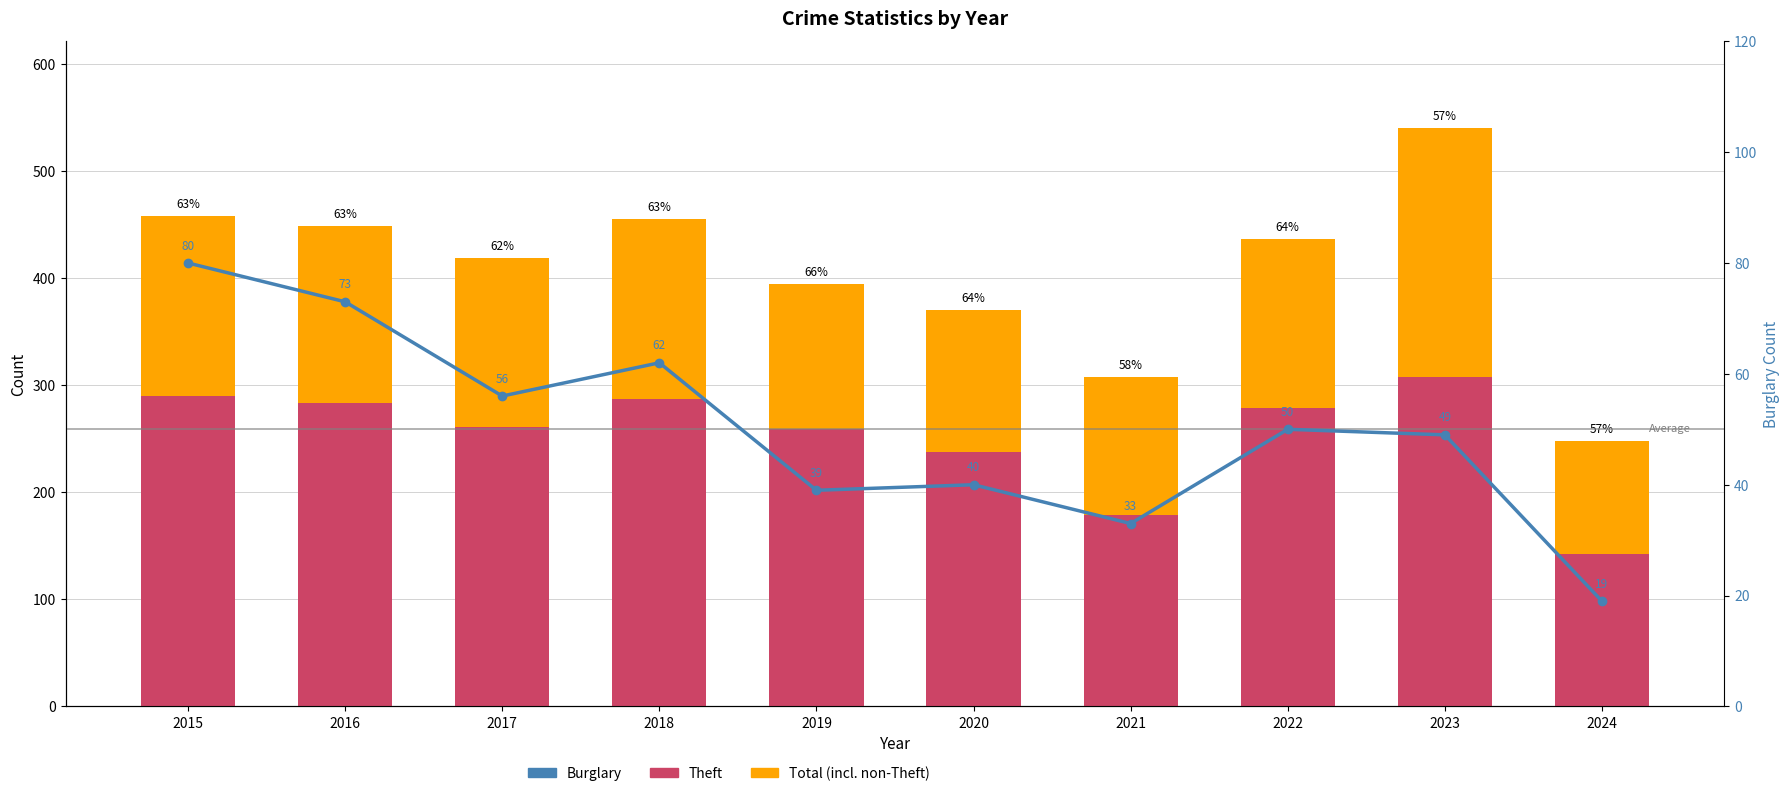

Reading right to left, what are all the values shown in this chart?

Theft: 2024=142	2023=308	2022=279	2021=179	2020=238	2019=259	2018=287	2017=261	2016=283	2015=290
Total (incl. non-Theft): 2024=106	2023=232	2022=157	2021=129	2020=132	2019=135	2018=168	2017=158	2016=166	2015=168
Burglary: 2024=19	2023=49	2022=50	2021=33	2020=40	2019=39	2018=62	2017=56	2016=73	2015=80